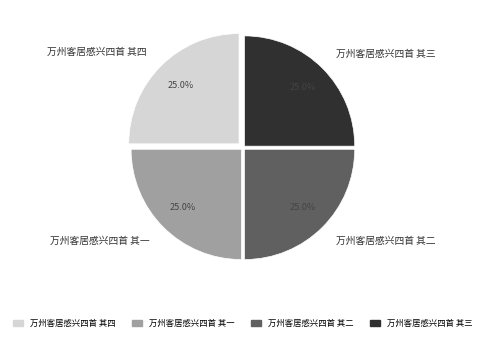

Is there any slice that represents more than half of the pie?

No